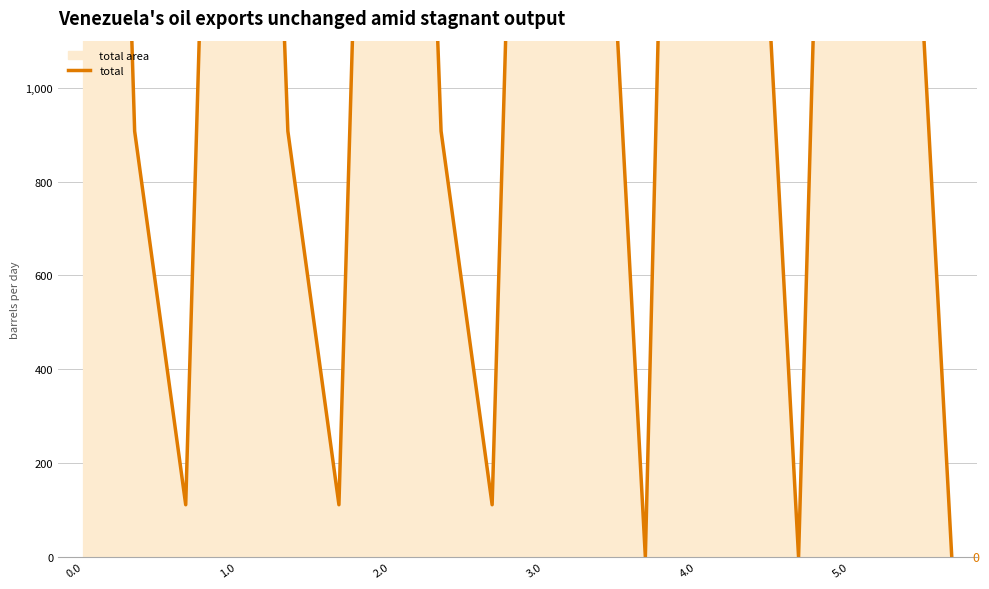

Approximately how many times larger is the value at 3.0 compared to 2.0?

34.6